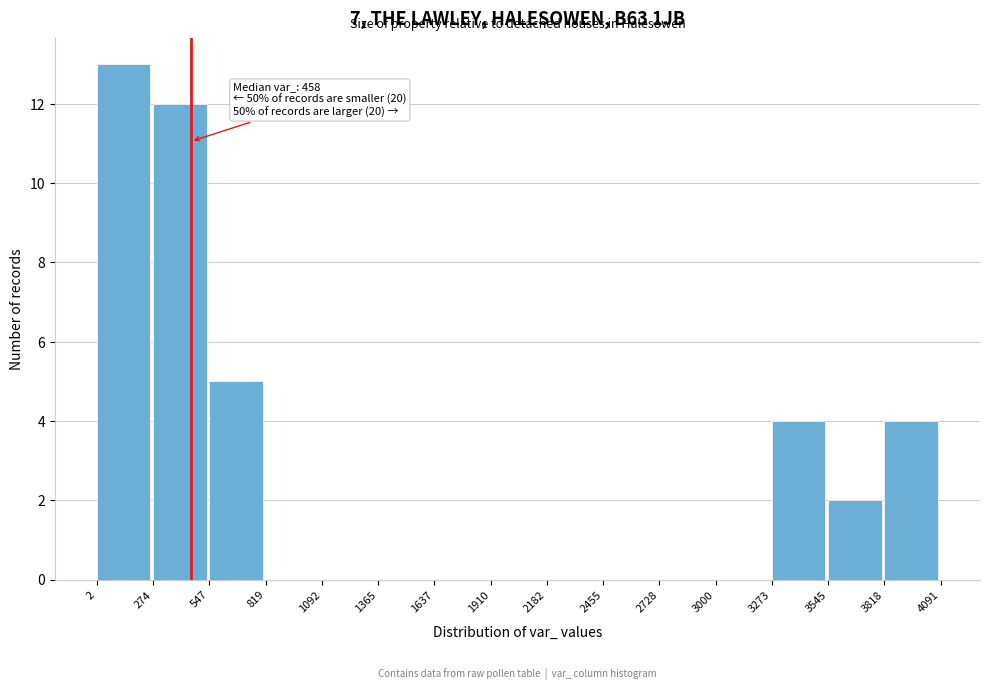

Over which range of the x-axis is the bar tallest?

2 to 274